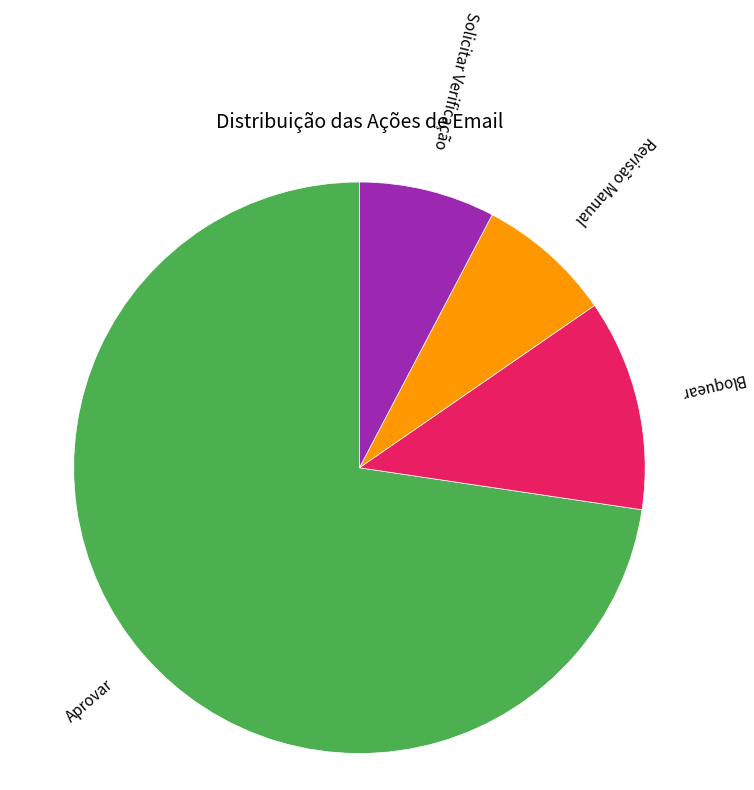

Does any single category account for the majority?

Yes